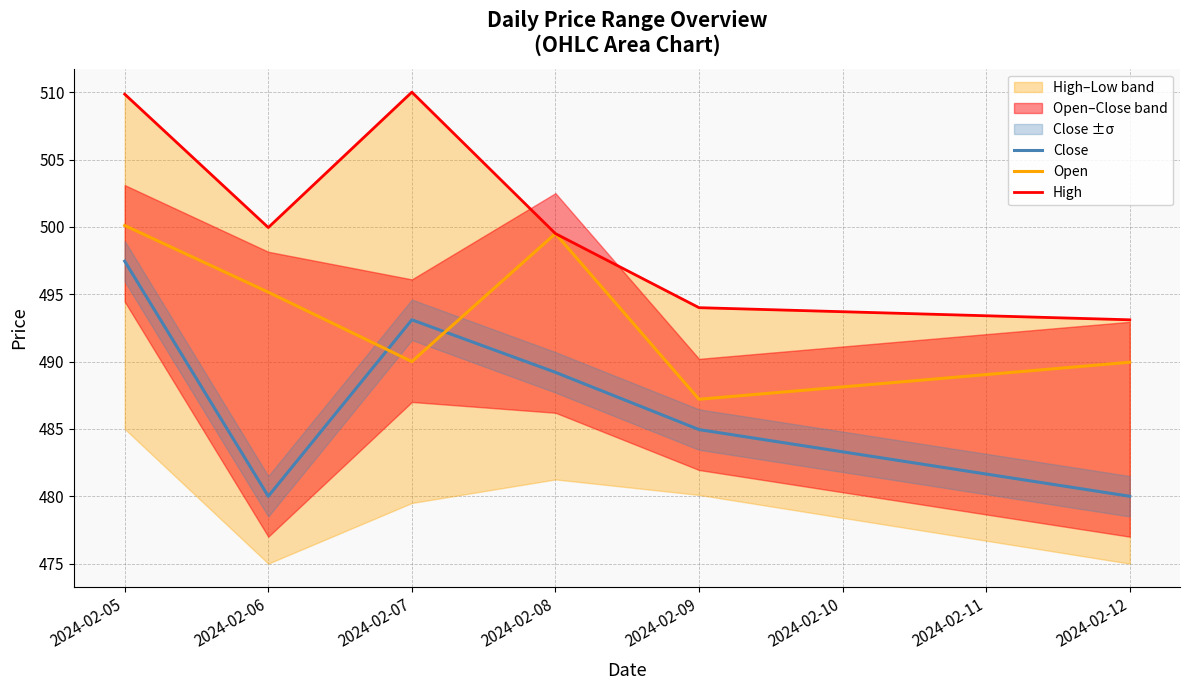

What is the value of the High point at the 1st from the left?

509.9